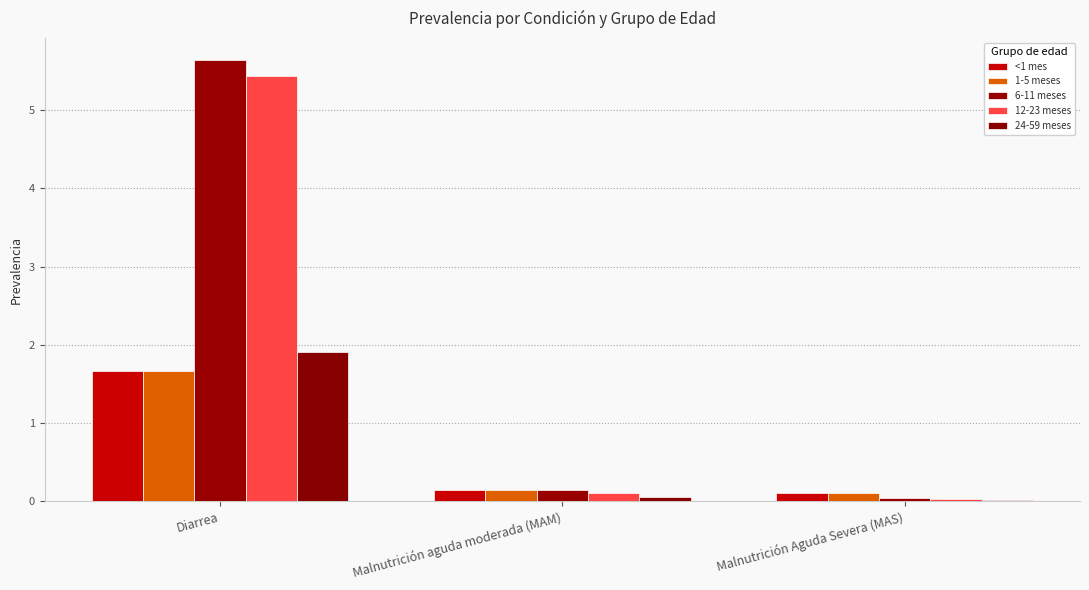

Which category has the highest value in the 6-11 meses series?

Diarrea